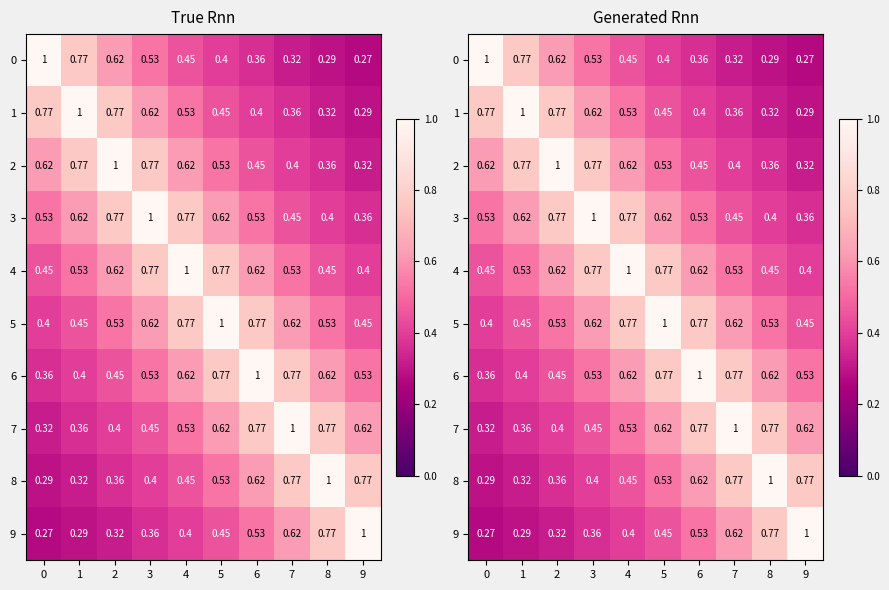

What is the approximate value of 3 at 2?

0.8